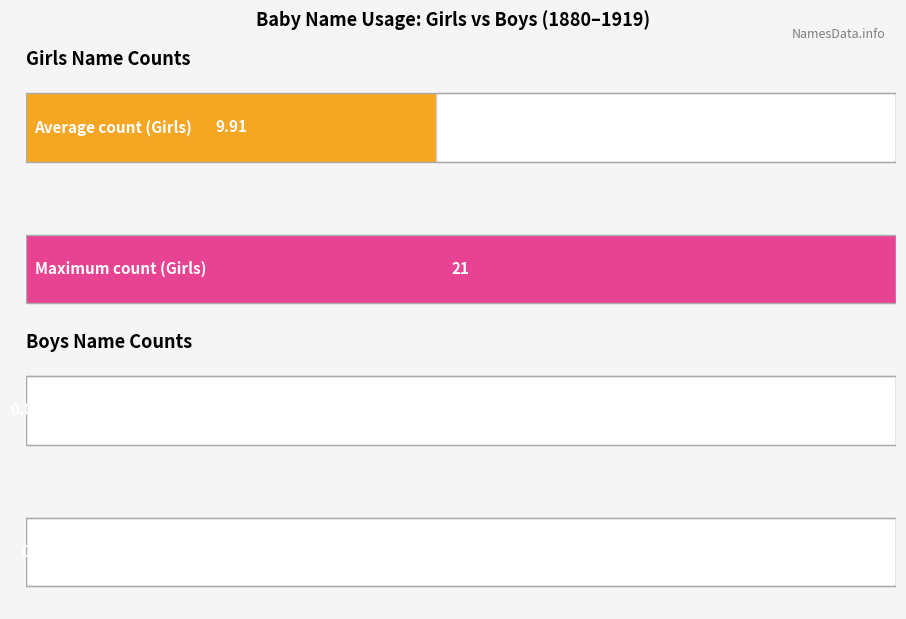

Which series has the largest total across all categories?

Girls